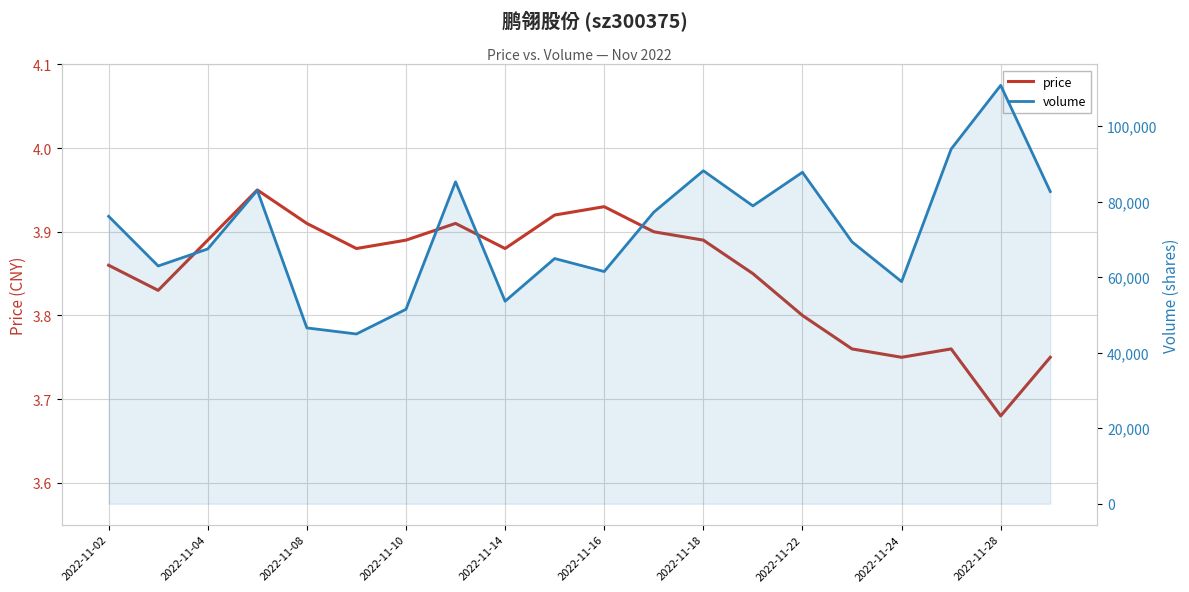

Is it true that price equals 6.7 at 2022-11-10?

False